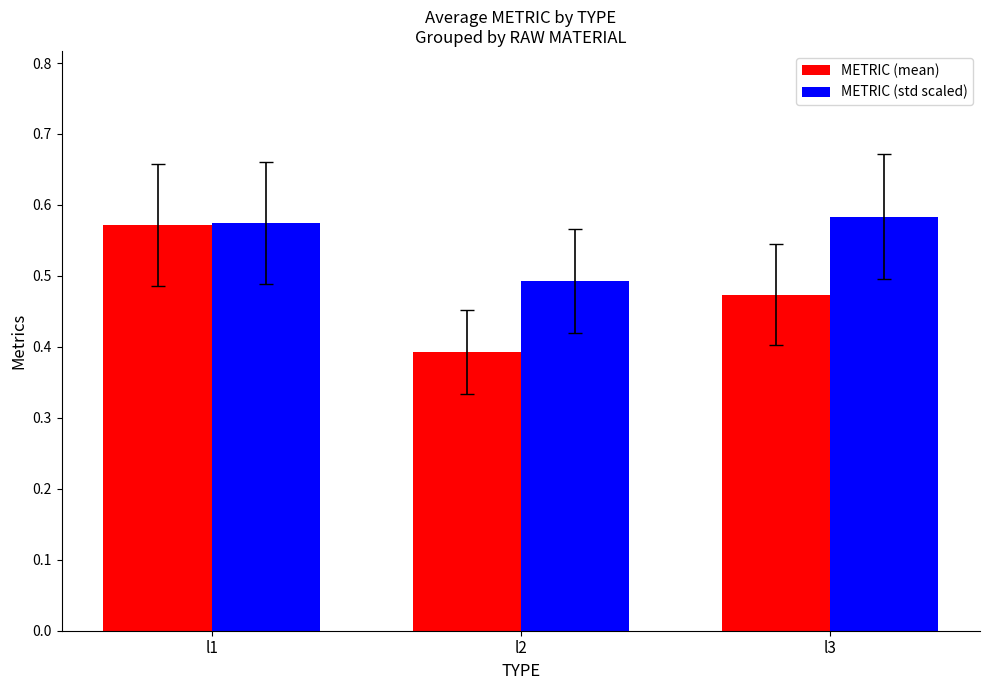

What is the sum of all METRIC (std scaled) values?

1.7